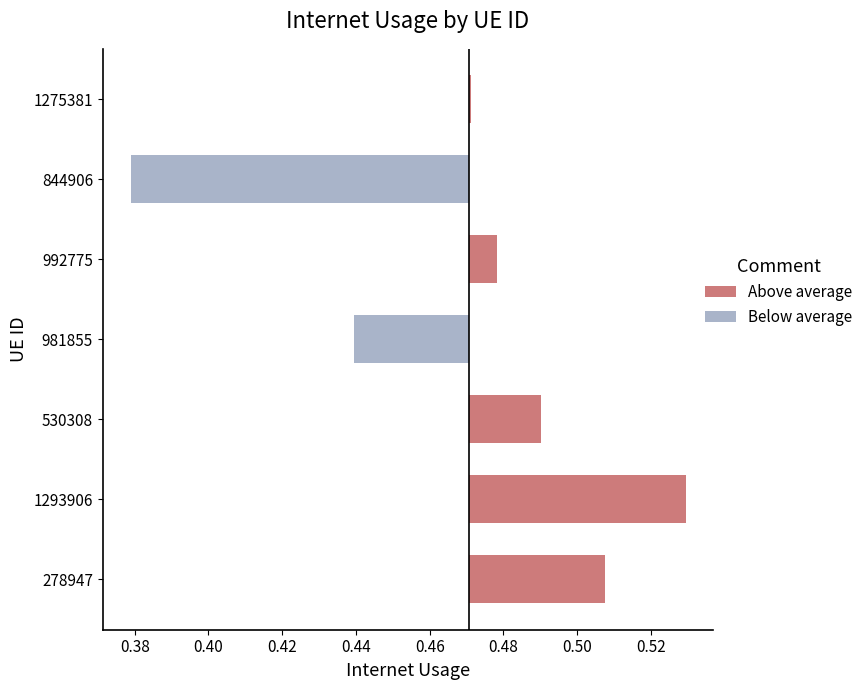

The Above average series shows 0.0 at 0.46. True or false?

True